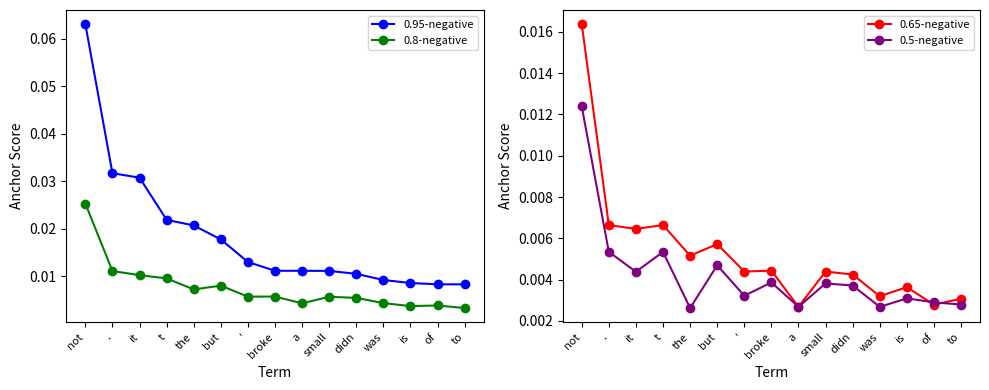

Is it true that 0.5-negative equals 0.0 at is?

True